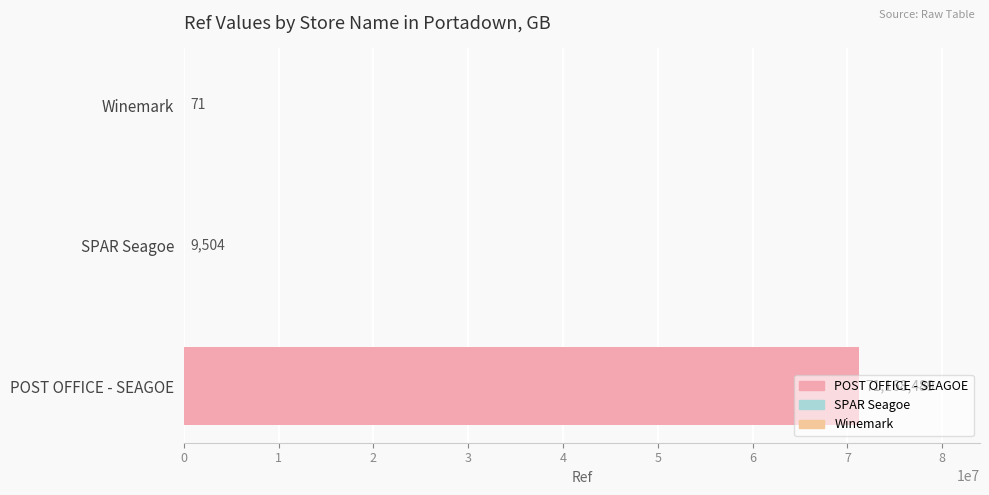

What is the change in value from POST OFFICE - SEAGOE to Winemark?

-71168418